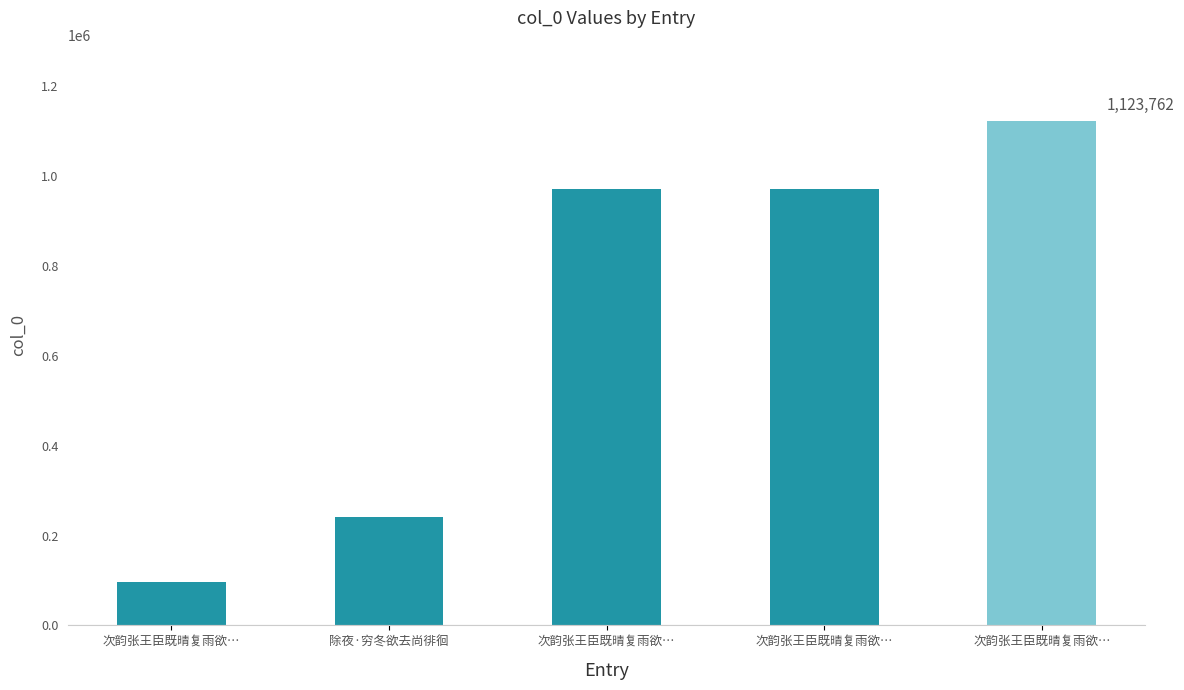

Read the value at 次韵张王臣既晴复雨欲…, to the nearest 50.

1123750